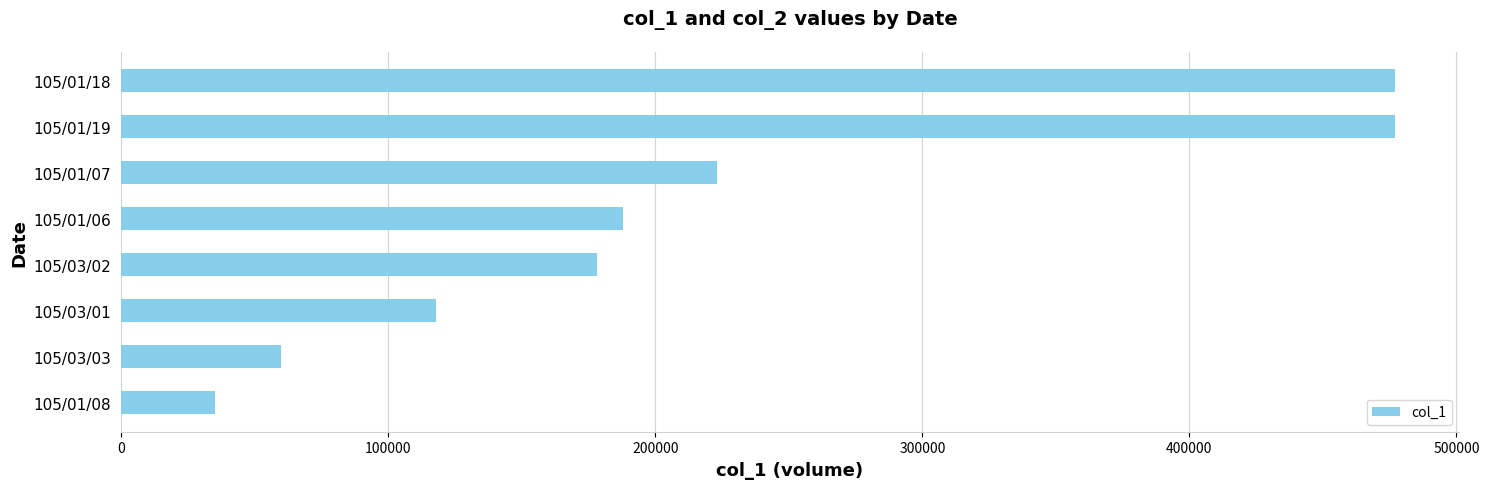

What is the greatest value displayed?

477000